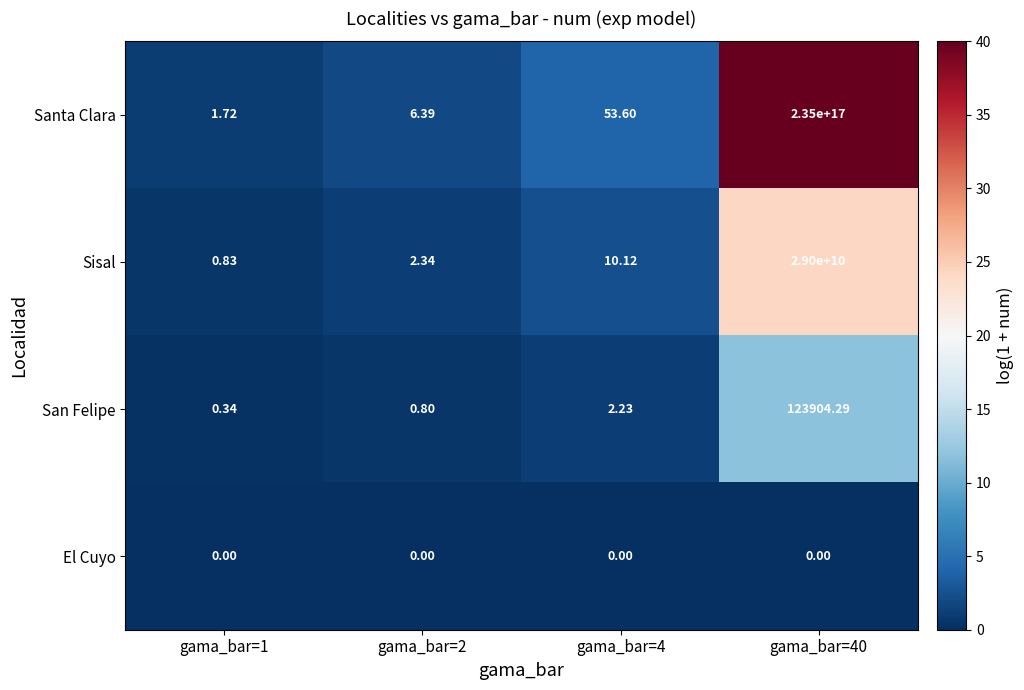

How many distinct data groups are displayed?

4